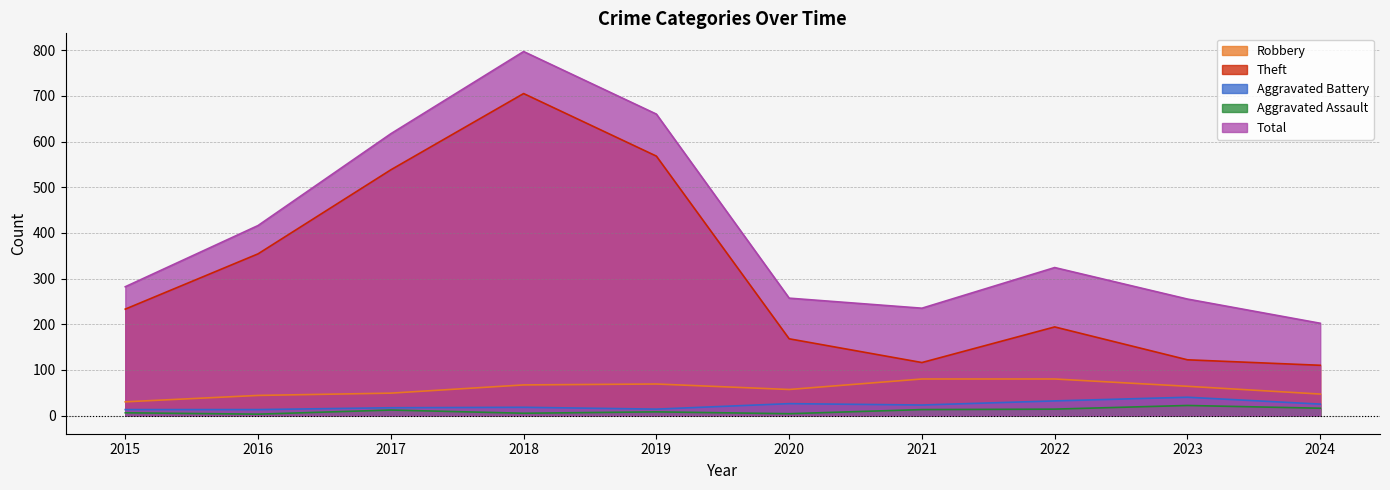

True or false: Robbery and Aggravated Assault cross at least once.

False